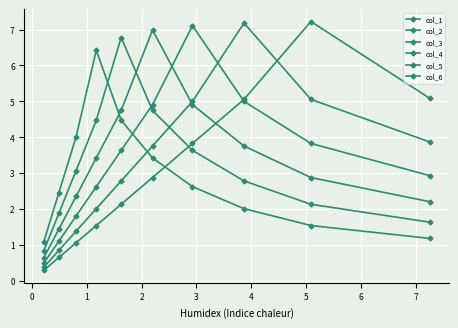

Which category has the highest value in the col_5 series?

4